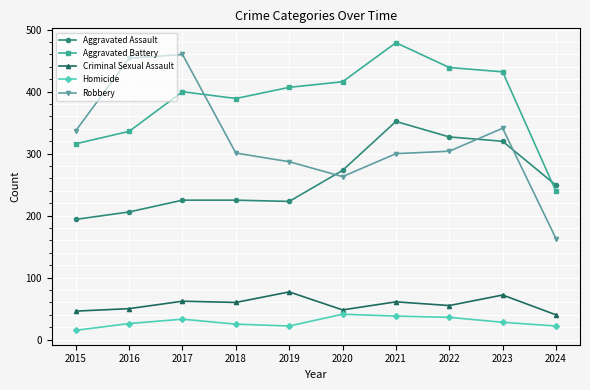

What is the total value across all series at 2020?

1041